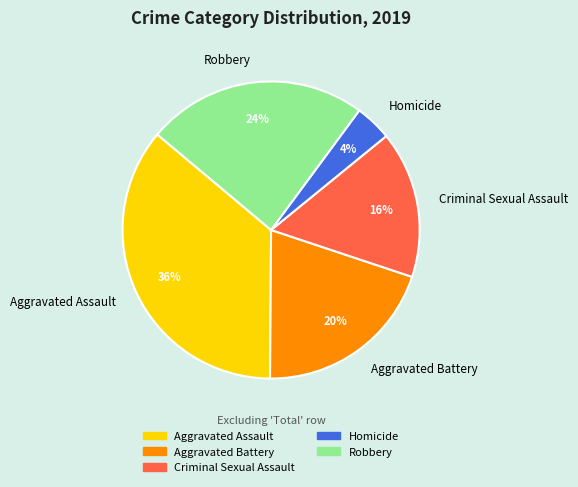

Rank the categories by value from highest to lowest.

Aggravated Assault, Robbery, Aggravated Battery, Criminal Sexual Assault, Homicide